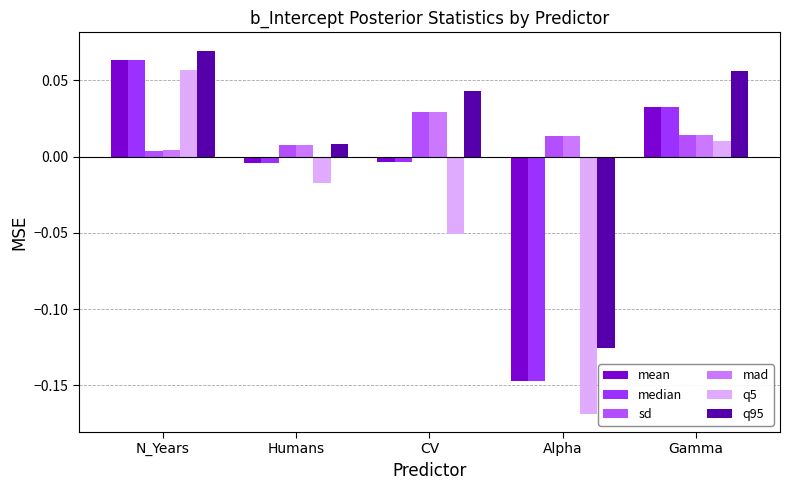

What are all the series names shown in the legend?

mean, median, sd, mad, q5, q95